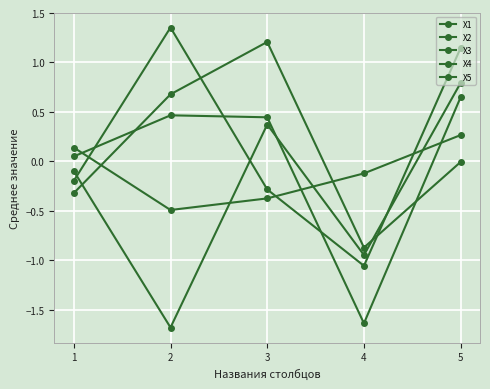

Reading left to right, what are all the values shown in this chart?

X1: 1=-0.1	2=-1.7	3=0.4	4=-0.9	5=0.8
X2: 1=0.1	2=0.5	3=0.4	4=-1.6	5=0.6
X3: 1=-0.2	2=1.4	3=-0.3	4=-1.1	5=1.1
X4: 1=0.1	2=-0.5	3=-0.4	4=-0.1	5=0.3
X5: 1=-0.3	2=0.7	3=1.2	4=-0.9	5=-0.0